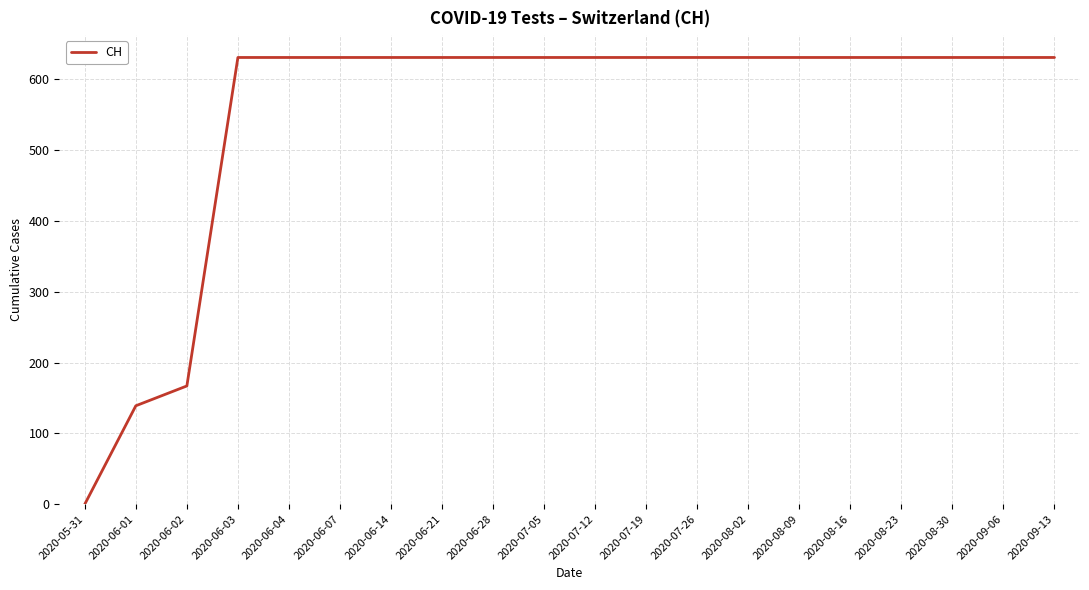

Reading left to right, extract all data points from this chart.

2020-05-31=0	2020-06-01=139	2020-06-02=167	2020-06-03=631	2020-06-04=631	2020-06-07=631	2020-06-14=631	2020-06-21=631	2020-06-28=631	2020-07-05=631	2020-07-12=631	2020-07-19=631	2020-07-26=631	2020-08-02=631	2020-08-09=631	2020-08-16=631	2020-08-23=631	2020-08-30=631	2020-09-06=631	2020-09-13=631